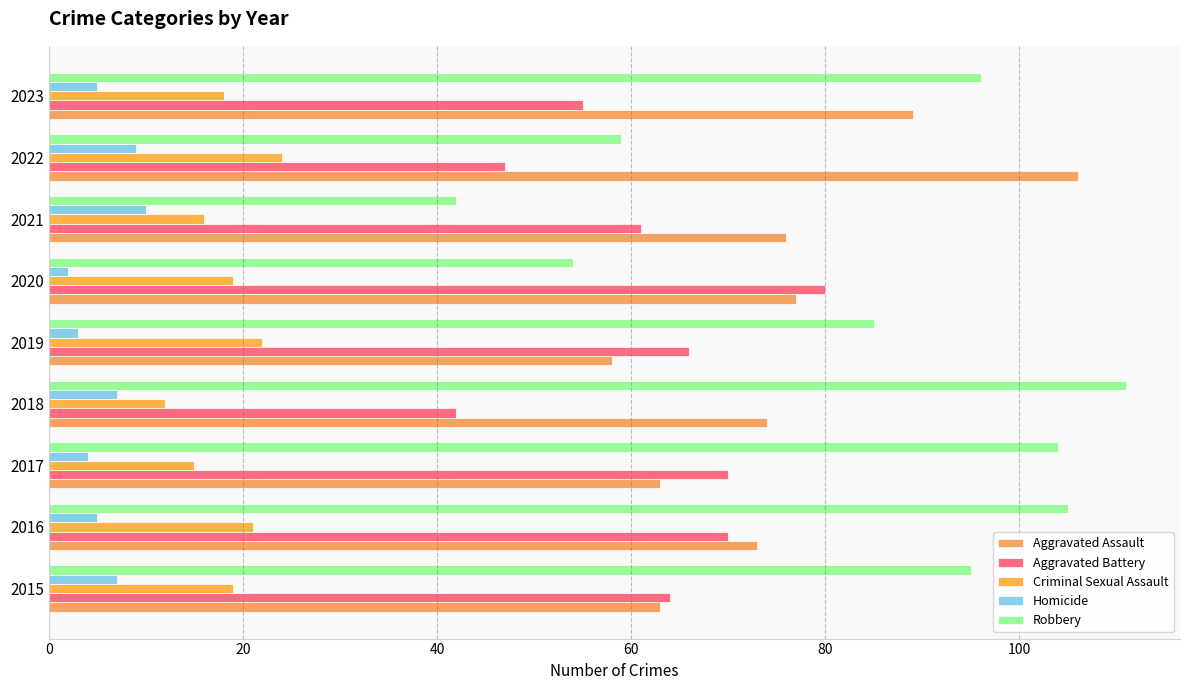

What is the difference between the second highest and second lowest values in the Robbery series?

51